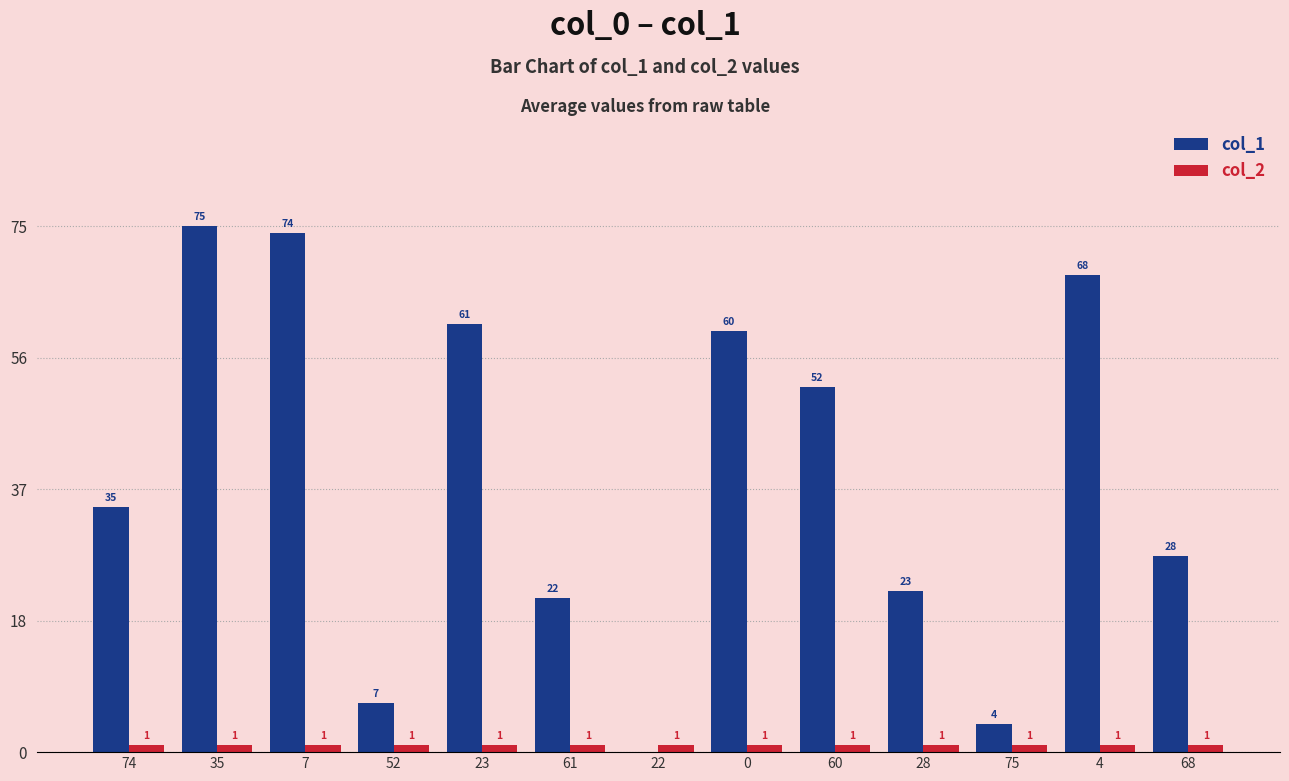

Reading left to right, extract all data points from this chart.

col_1: 74=35	35=75	7=74	52=7	23=61	61=22	22=0	0=60	60=52	28=23	75=4	4=68	68=28
col_2: 74=1	35=1	7=1	52=1	23=1	61=1	22=1	0=1	60=1	28=1	75=1	4=1	68=1